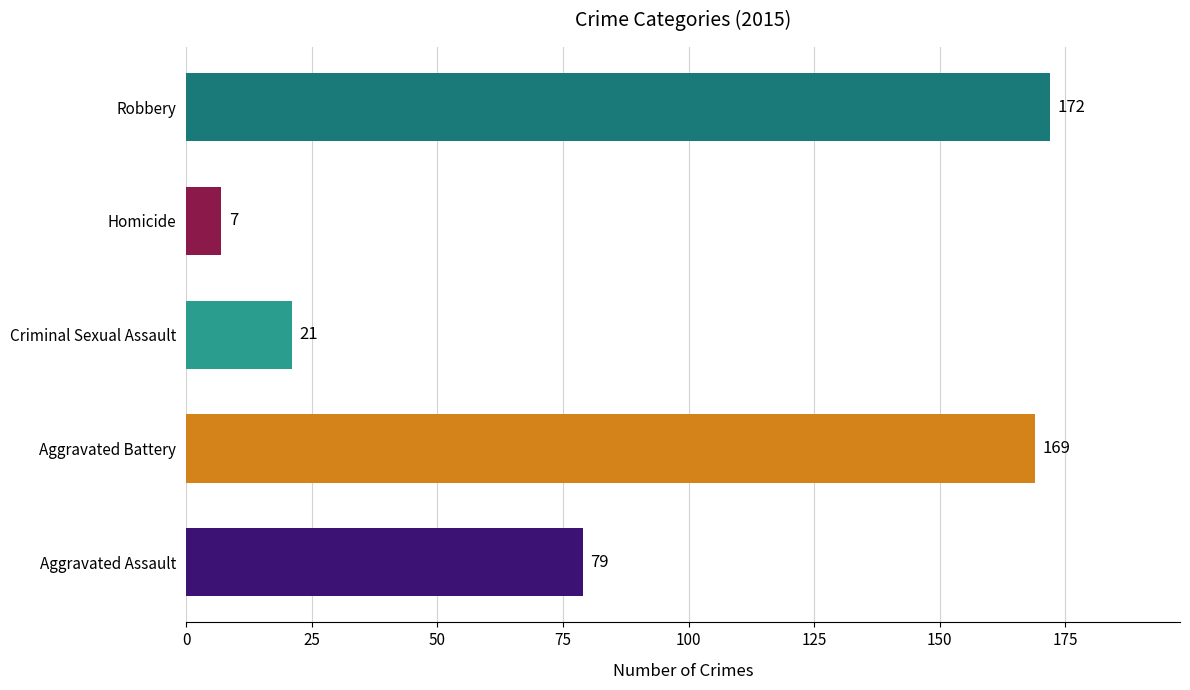

What is the average value?

90